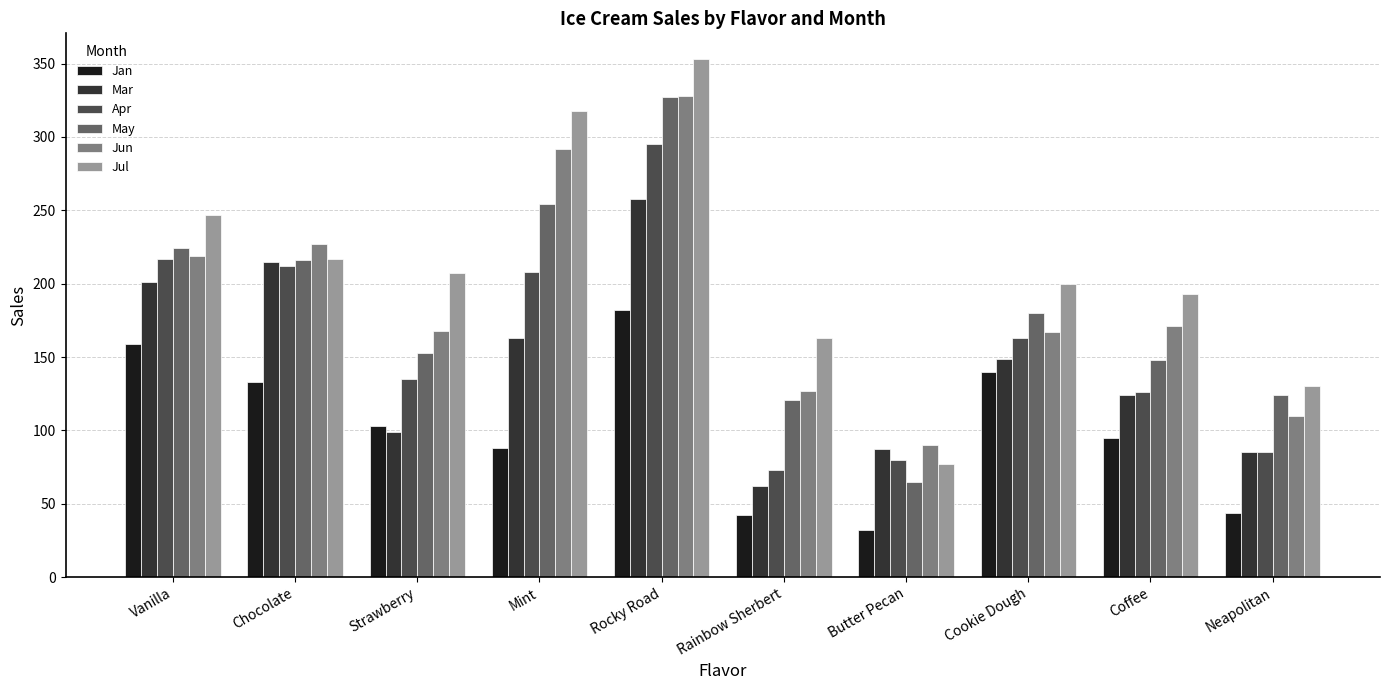

At which label does Jan reach its peak?

Rocky Road